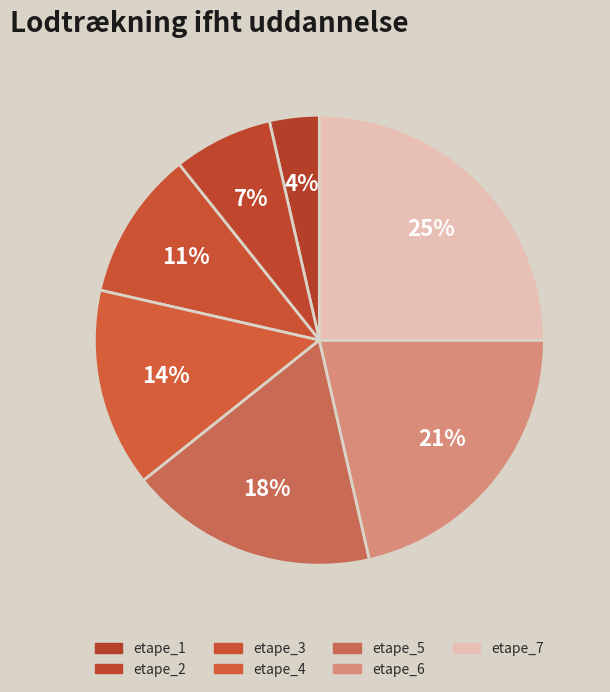

How much of the chart is everything except etape_5?

82.1%